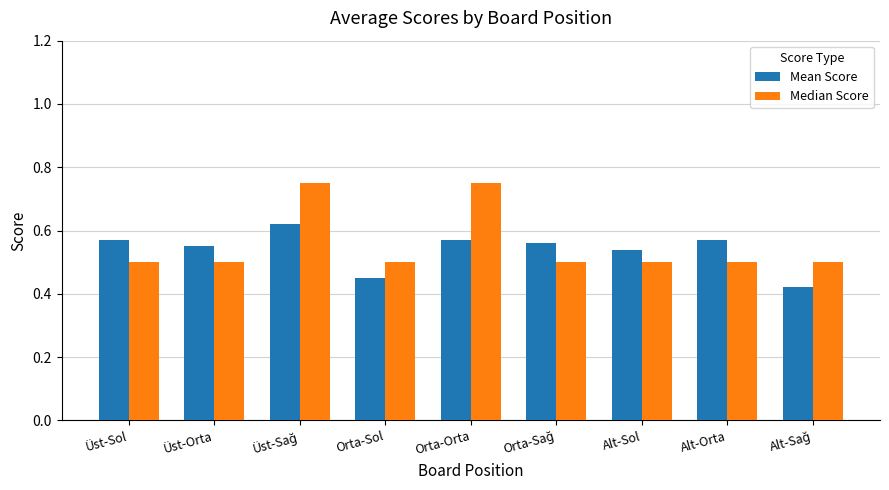

Which series has the largest range (max minus min)?

Median Score